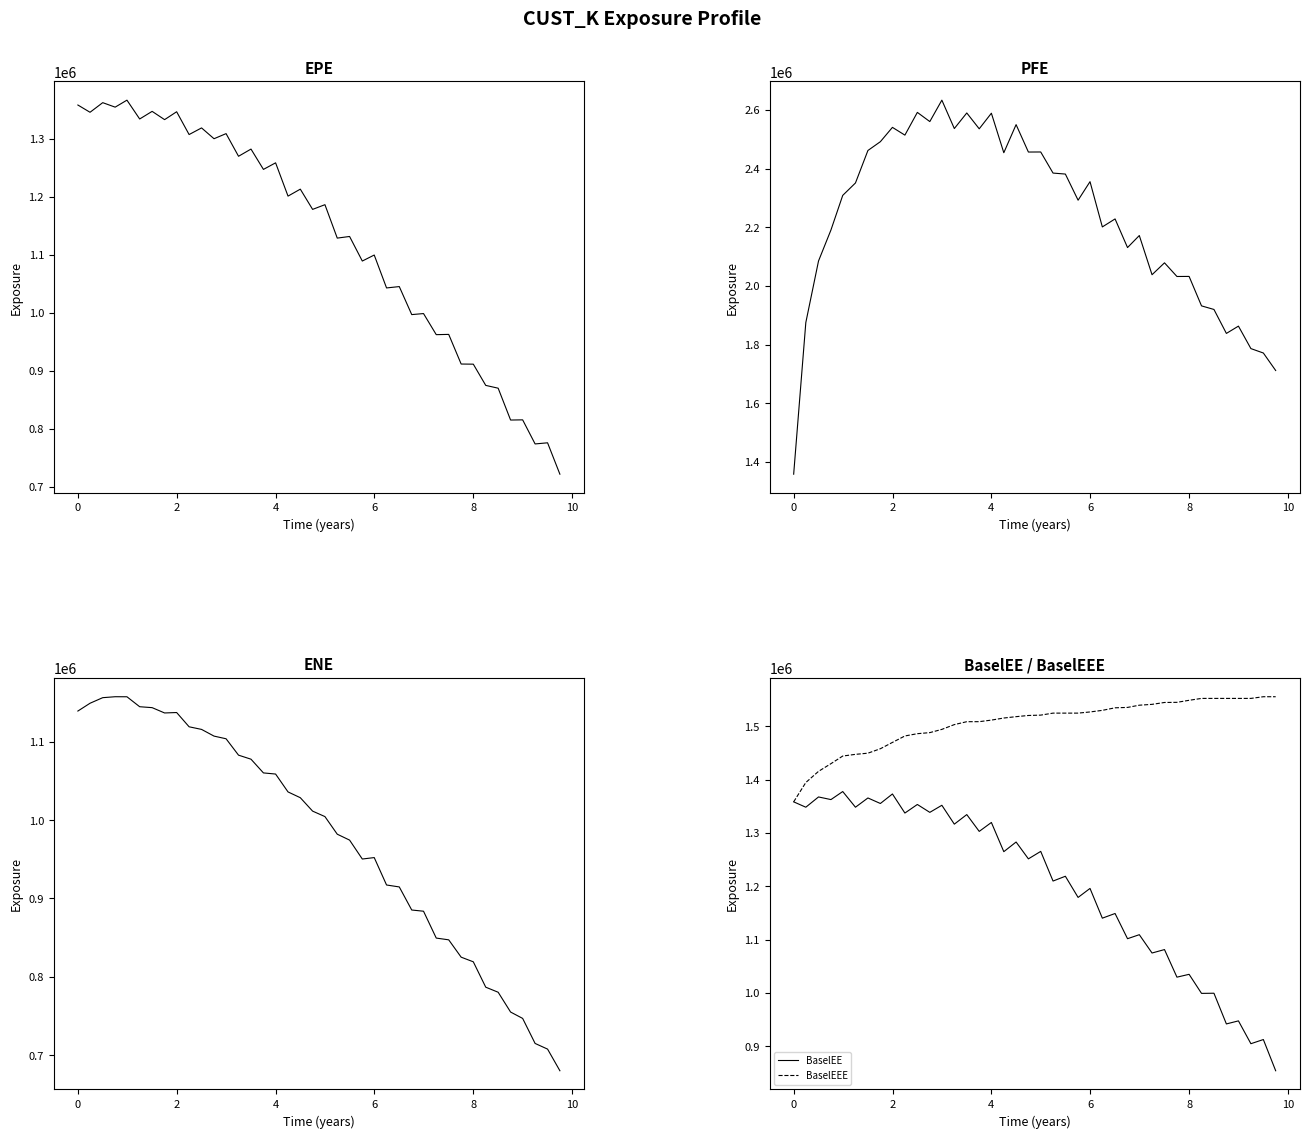

What is the maximum value for BaselEEE?

1555269.4